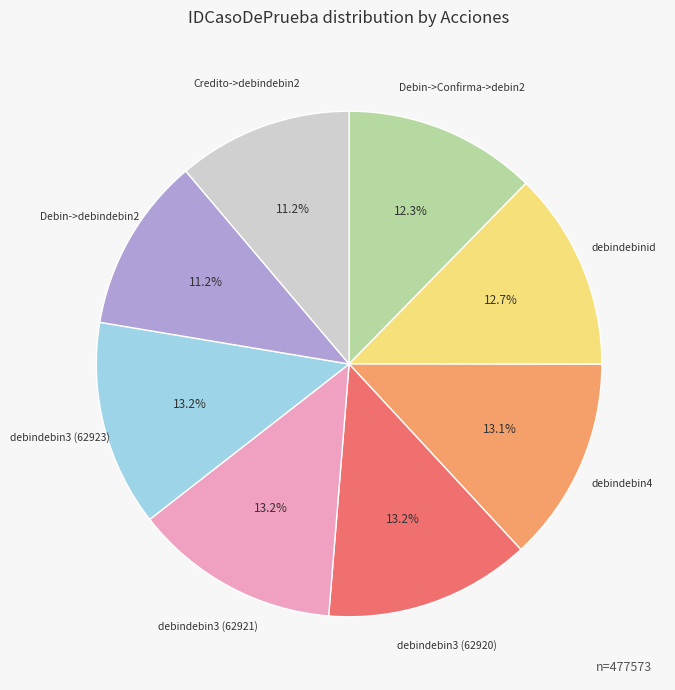

Is there a majority slice in this chart?

No